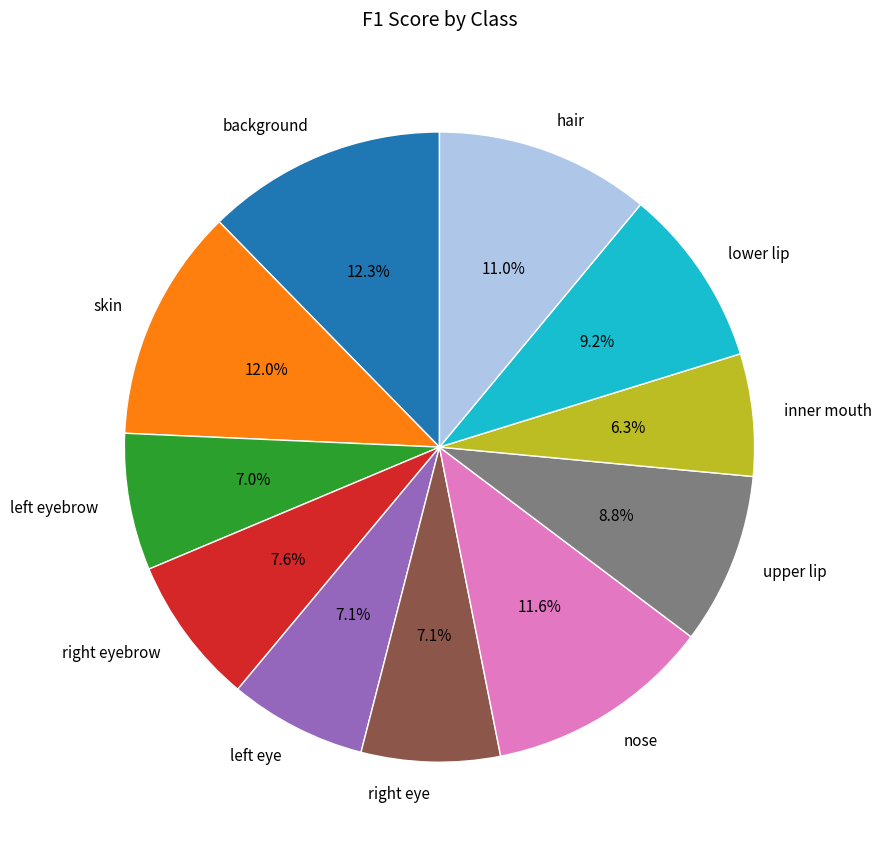

To the nearest percent, what is the difference between the largest and smallest slice percentages?

6%